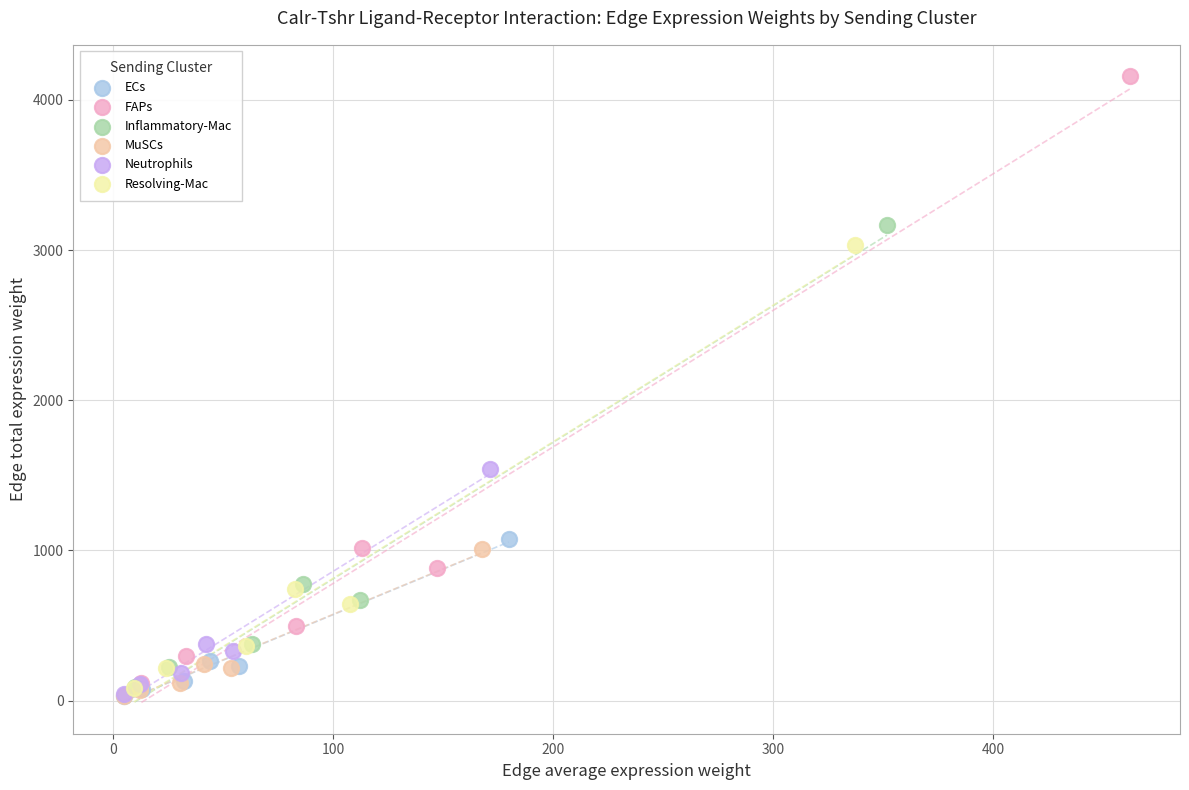

Which series reaches the maximum Y coordinate?

FAPs